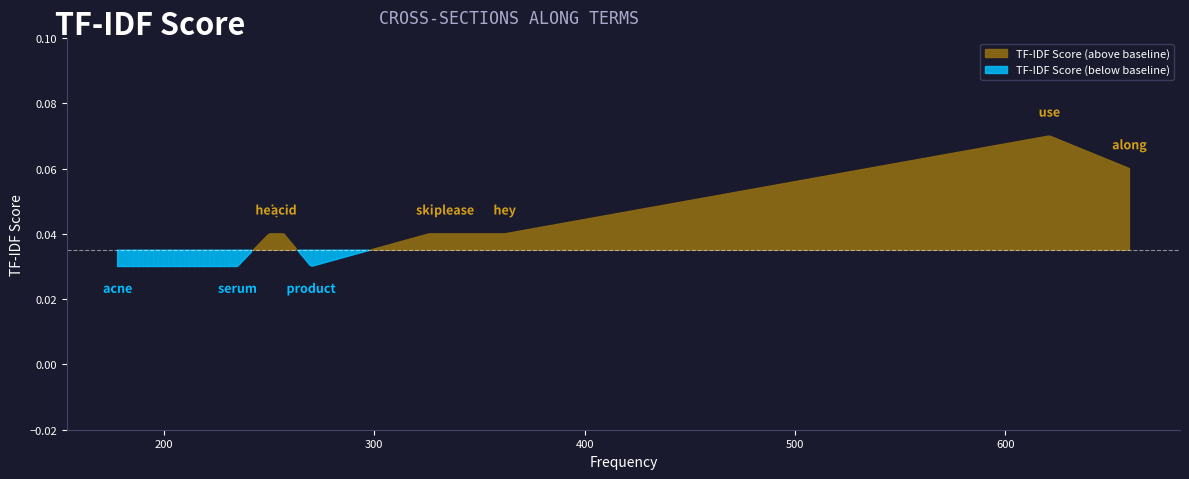

What is the sum of the values at help and acne?

0.1